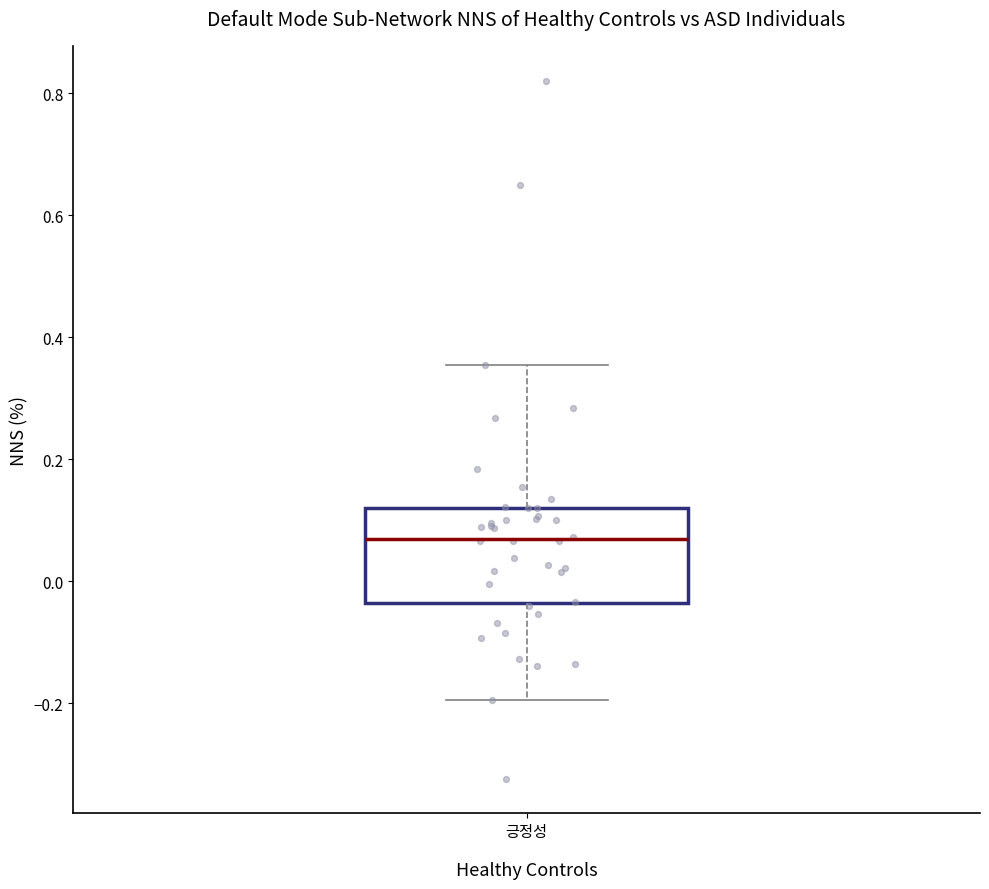

Read this box plot against the y-axis: the position of the median line, the range covered by the box, and the ends of both whiskers. The values are not printed on the chart, so give them approximately, as read against the axis.

median 0.06, box -0.04 to 0.12, whiskers -0.20 to 0.36